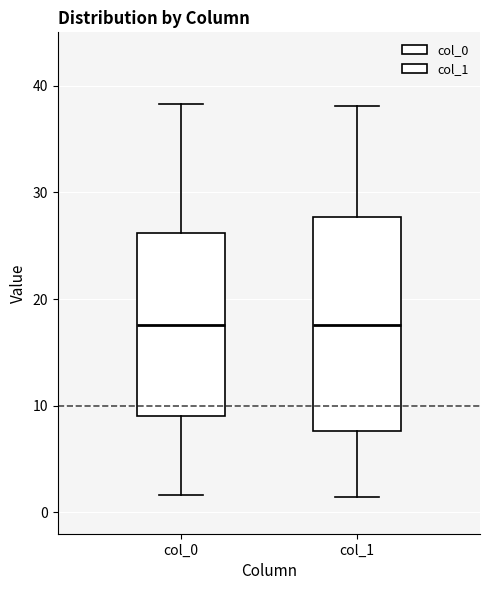

Which box is the tallest, from its lower edge to its upper edge?

col_1